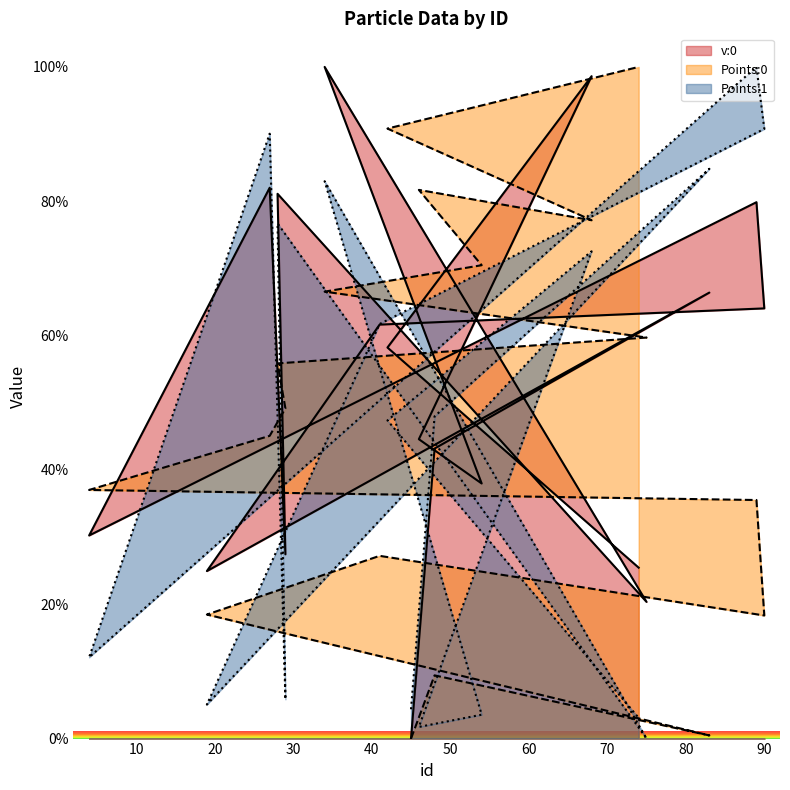

At which label does v:0 reach its minimum?

45